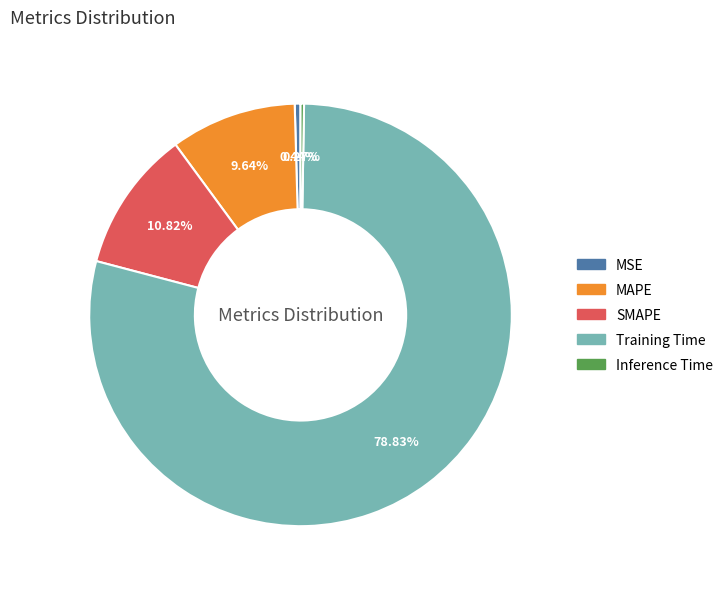

Between MAPE and SMAPE, which is larger?

SMAPE